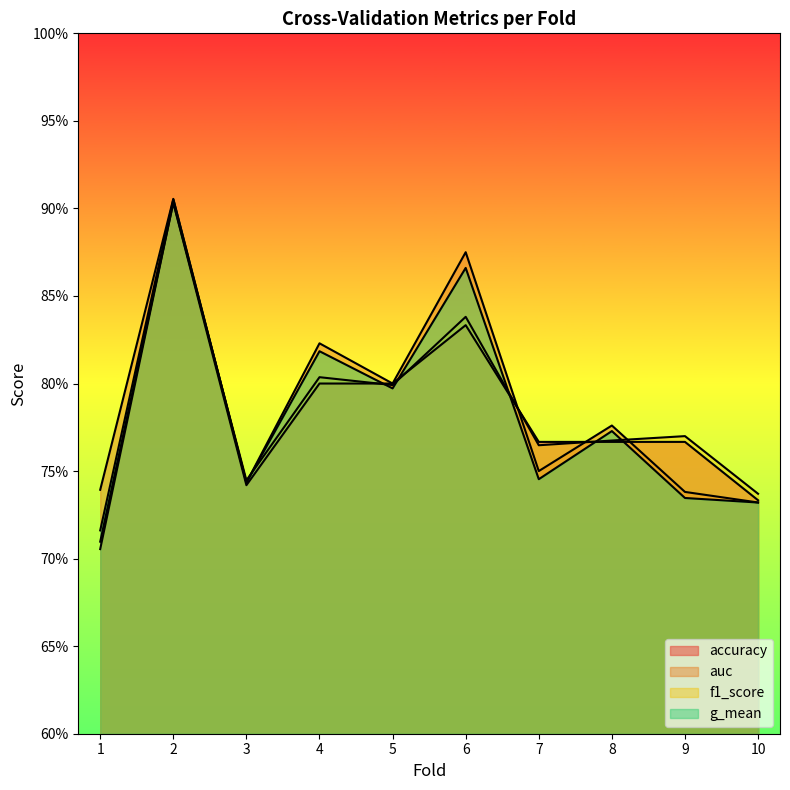

Which series ends up on top after the final intersection of f1_score and accuracy?

f1_score